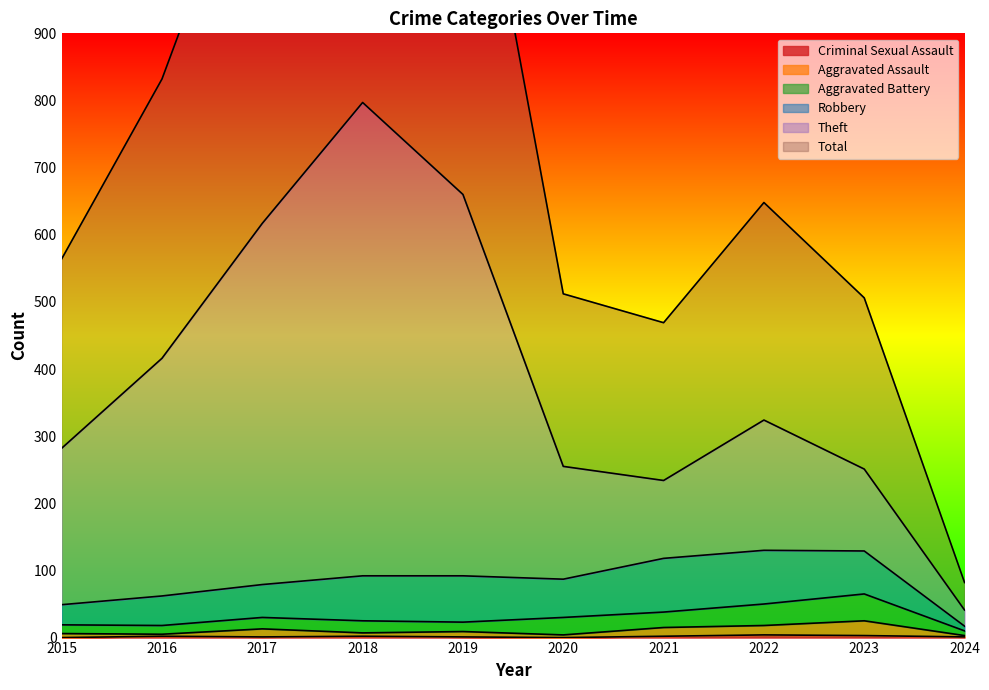

Is it true that Criminal Sexual Assault equals 2 at 2018?

True